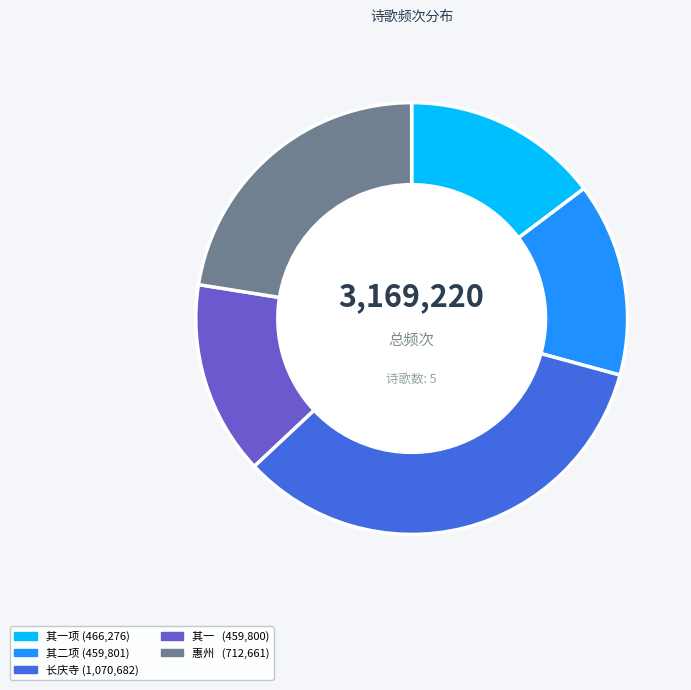

Is there any slice that represents more than half of the pie?

No